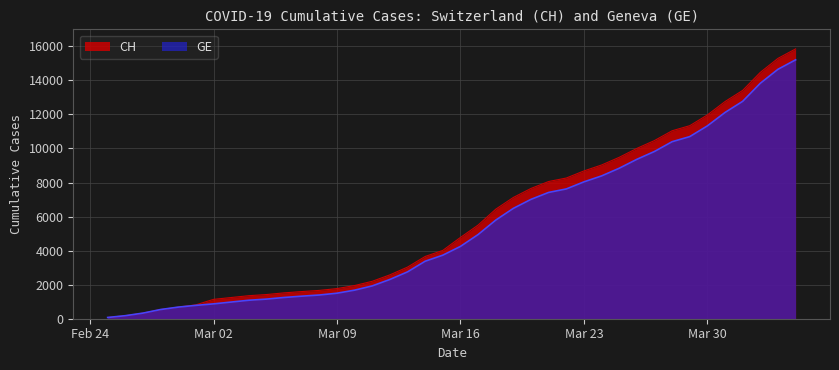

Reading left to right, extract all data points from this chart.

CH: 73	178	329	540	682	814	1137	1245	1353	1420	1519	1595	1664	1770	1949	2199	2577	3033	3658	4014	4775	5501	6434	7125	7654	8061	8265	8681	9030	9481	10005	10467	11041	11340	11971	12758	13413	14473	15294	15850
GE: 73	178	329	540	682	784	872	979	1085	1152	1248	1324	1393	1499	1678	1928	2306	2752	3377	3733	4248	4944	5792	6483	7012	7419	7623	8039	8388	8839	9363	9825	10399	10698	11329	12116	12771	13831	14652	15208